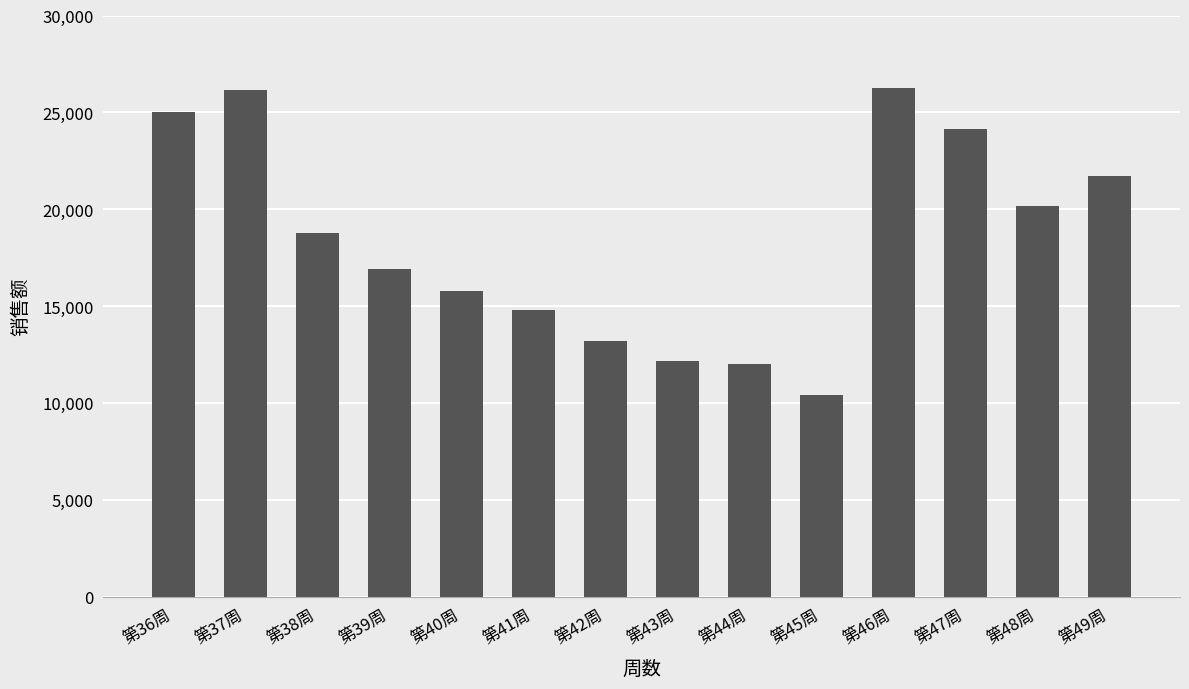

What is the smallest value displayed?

10414